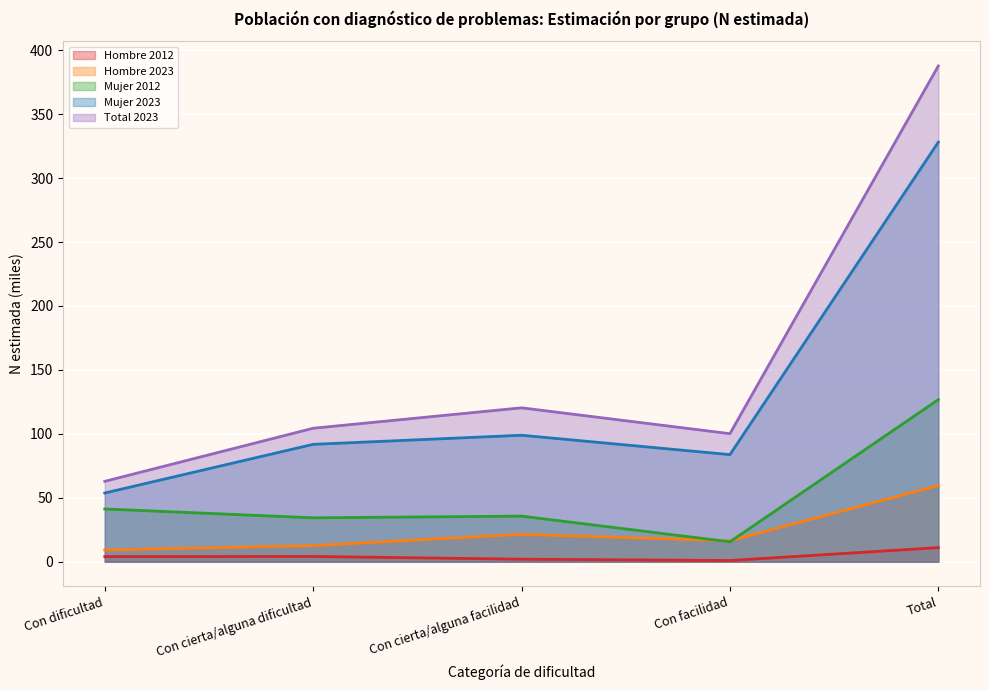

The value of Hombre 2023 at Con facilidad is 16.4. True or false?

True